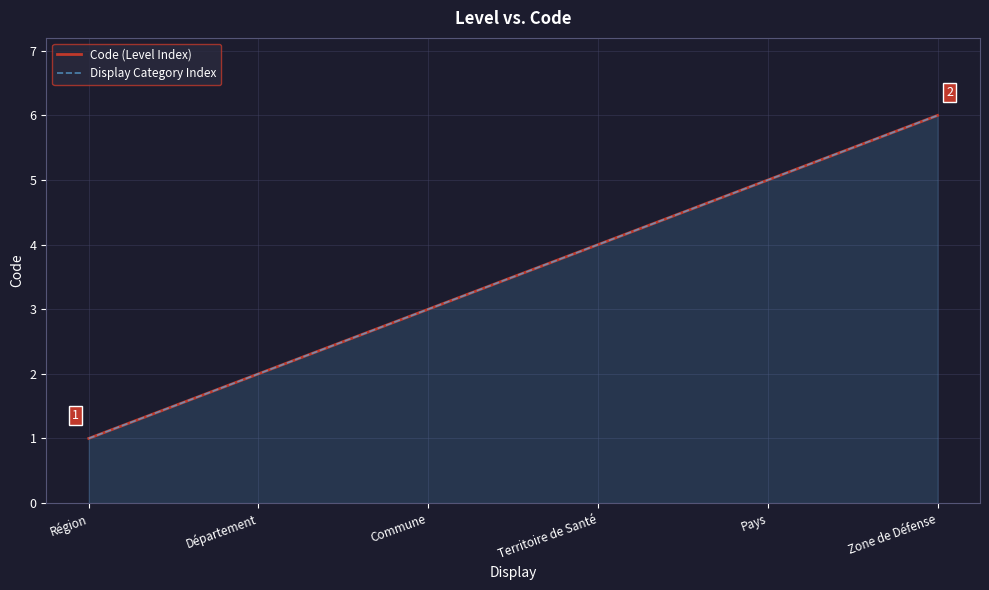

What is the difference between the second highest and second lowest values in the Display Category Index series?

3